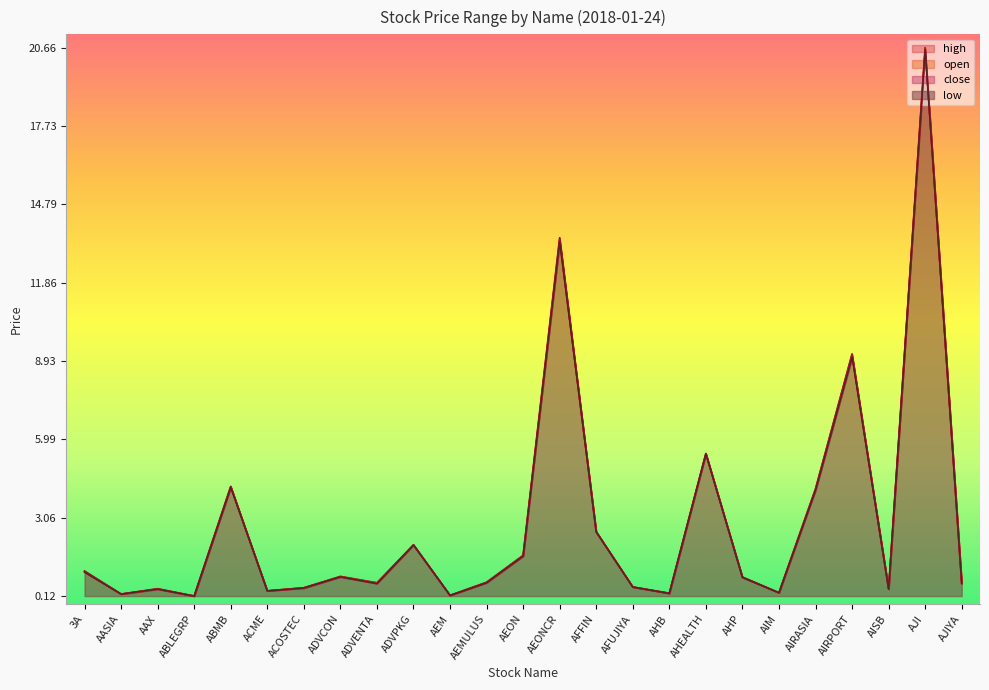

What is the sum of all low values?

70.4